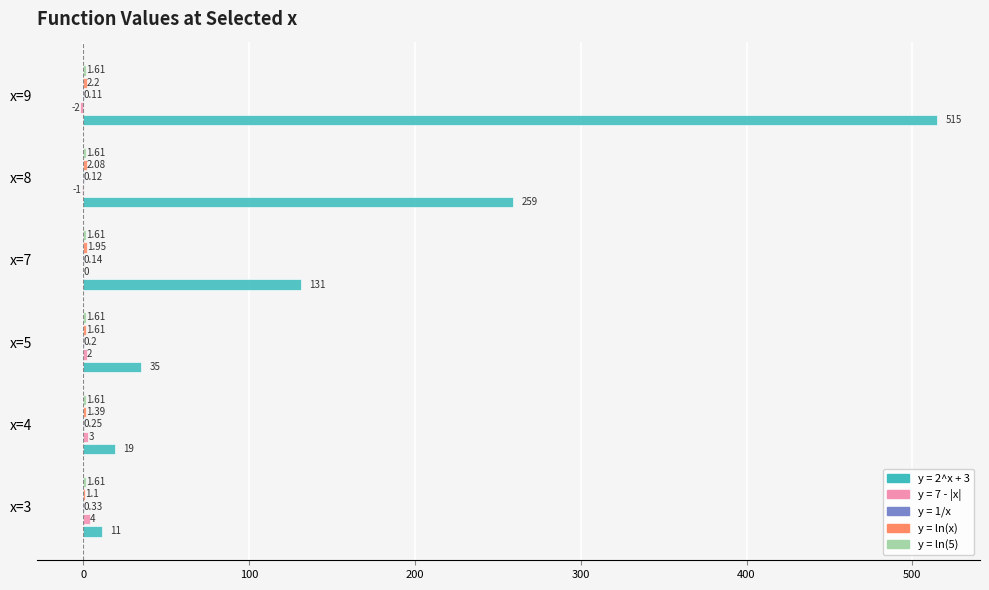

Which series changed the most between x=7 and x=8?

y = 2^x + 3